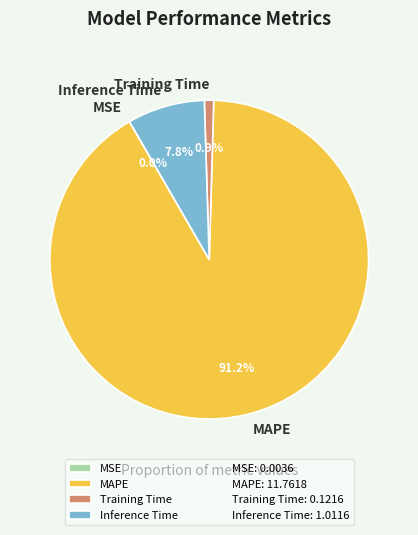

To the nearest percent, what is the difference between the largest and smallest slice percentages?

91%